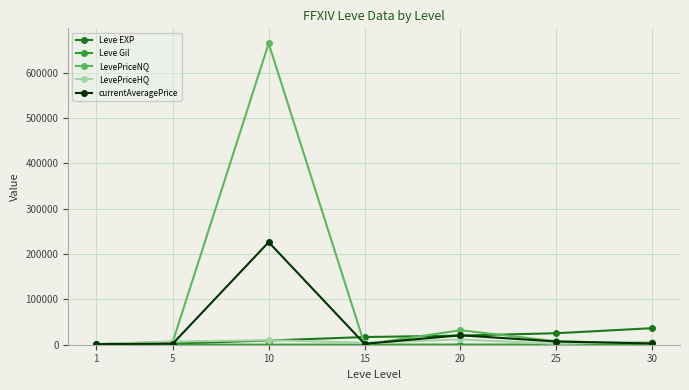

Between 1 and 10, which series saw the biggest shift?

LevePriceNQ